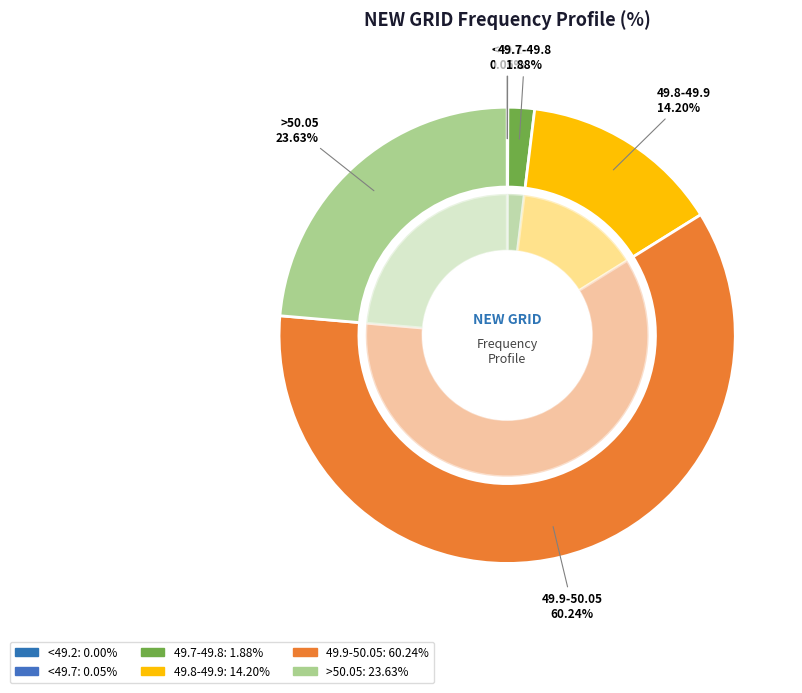

What portion of the pie excludes 49.7-49.8?

98.1%